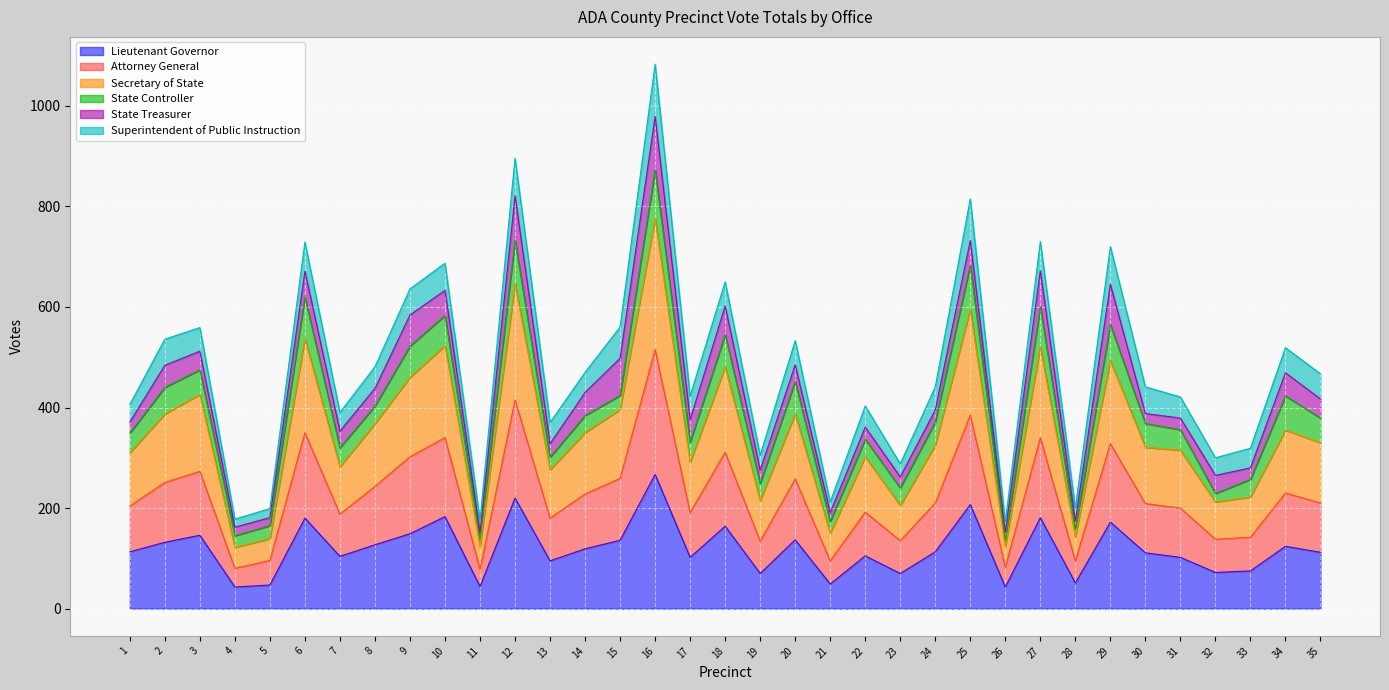

What is the average value of the Lieutenant Governor series?

119